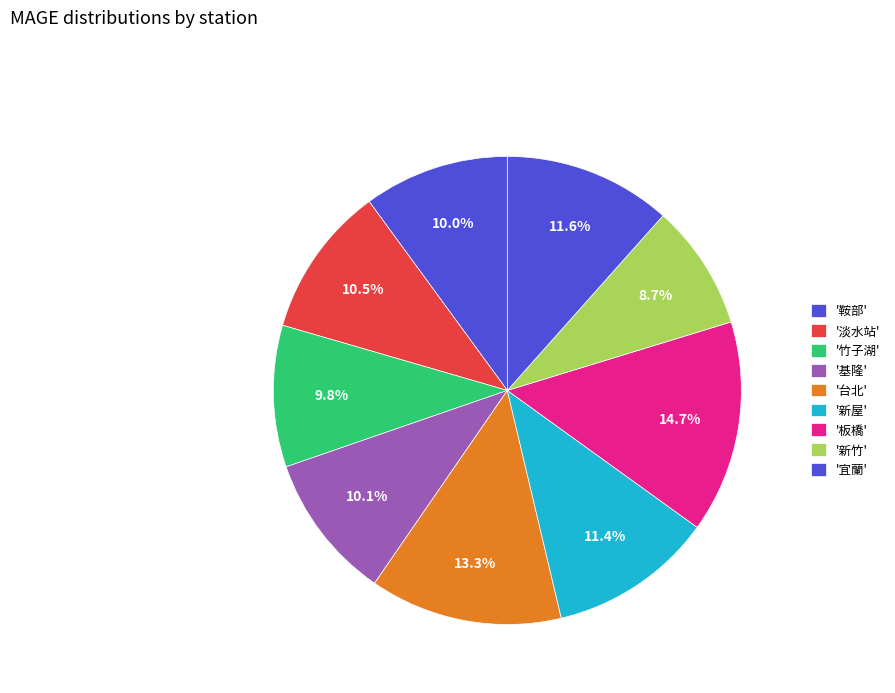

Is there any slice that represents more than half of the pie?

No